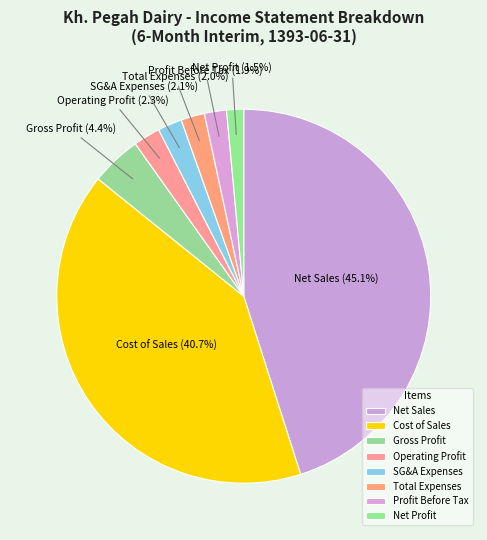

Does any single category account for the majority?

No